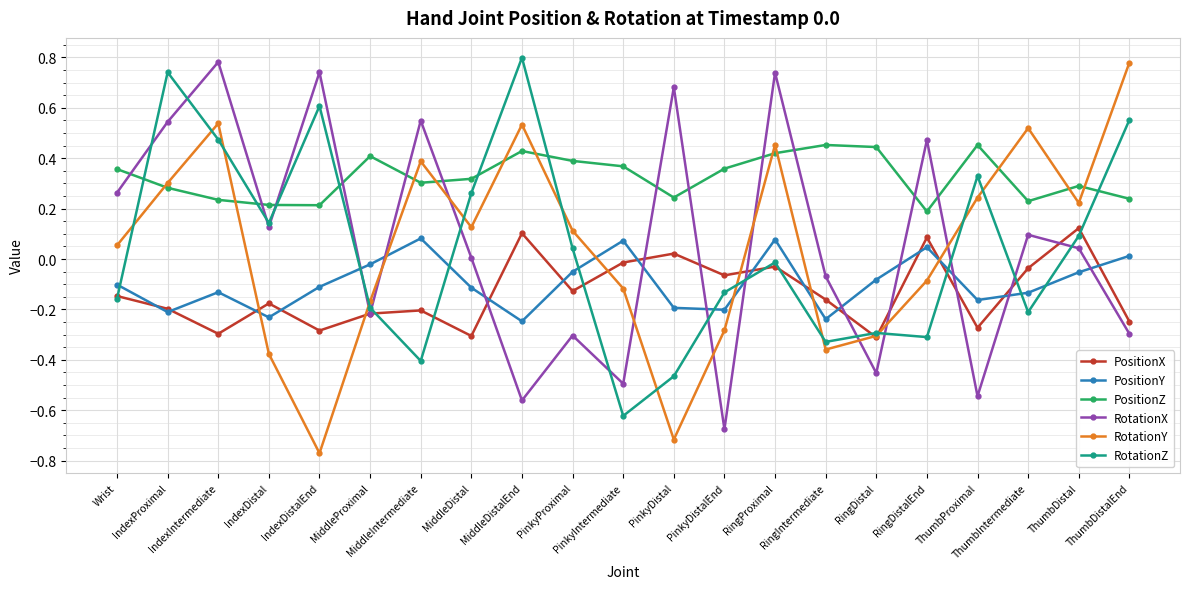

How many intersections are there between PositionY and RotationY?

6